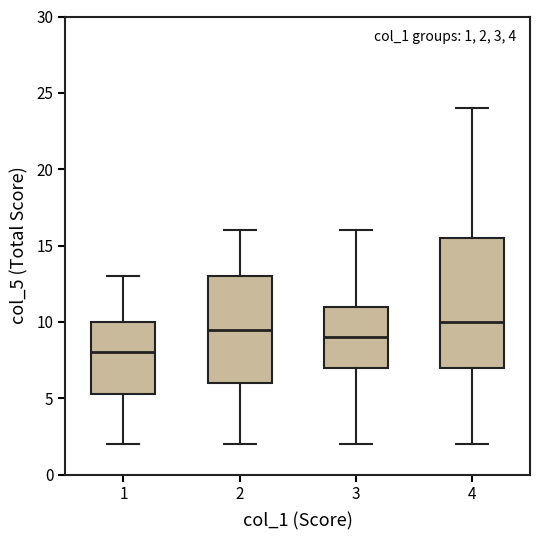

Which box is the tallest, from its lower edge to its upper edge?

4